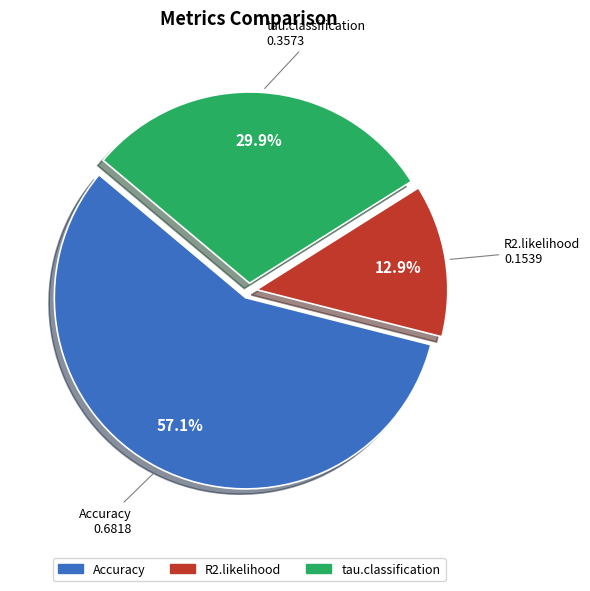

Which slice represents more than half of the pie?

Accuracy